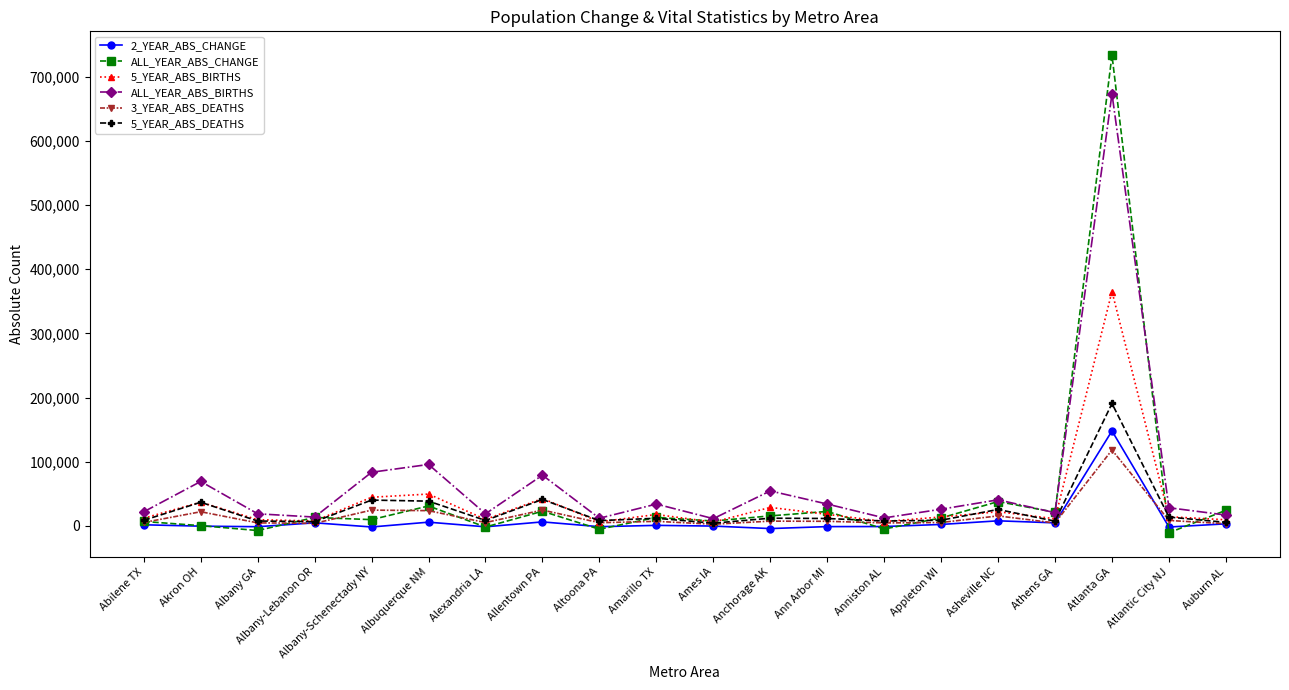

What is the value of the ALL_YEAR_ABS_CHANGE point at the 17th from the left?

21183